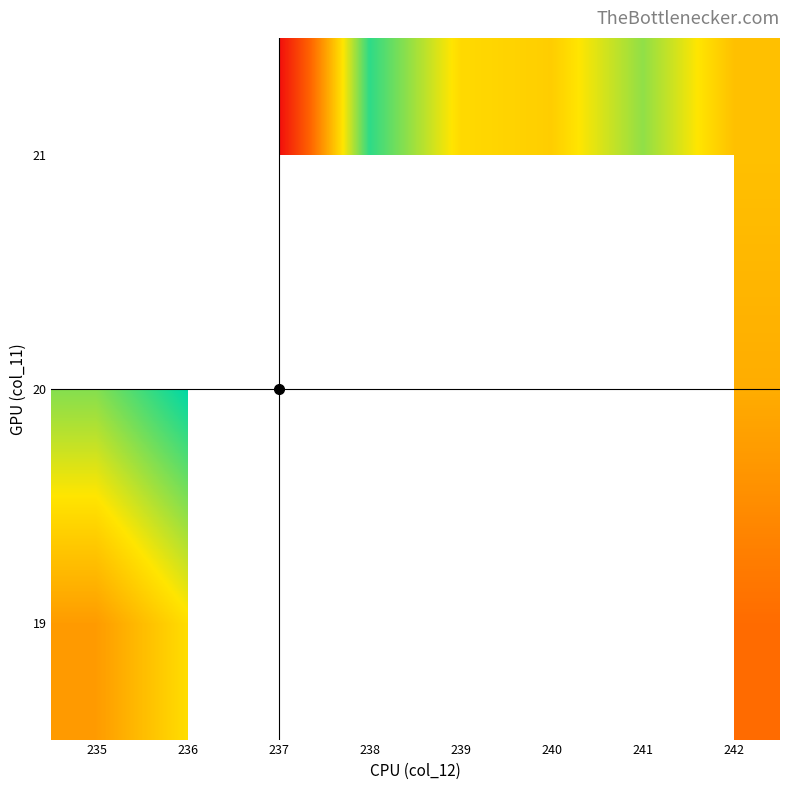

How many data points does each series have?

8